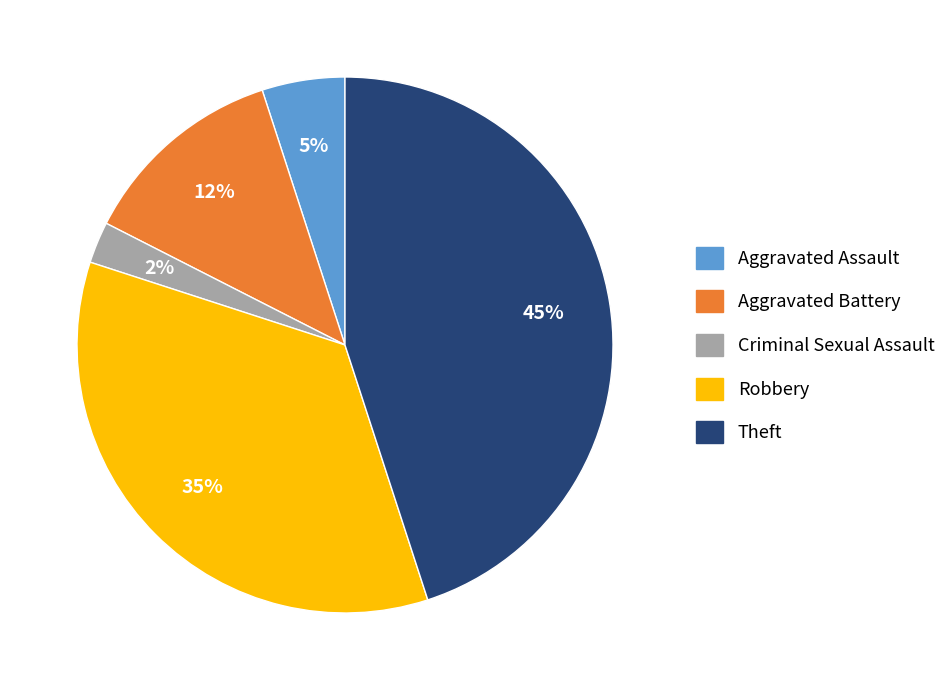

Count the number of slices in the pie.

5